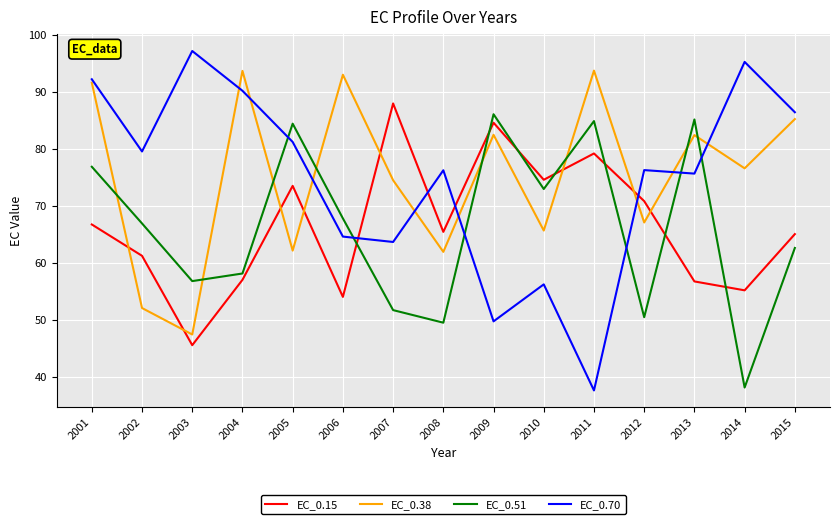

What is the smallest value displayed?

37.7